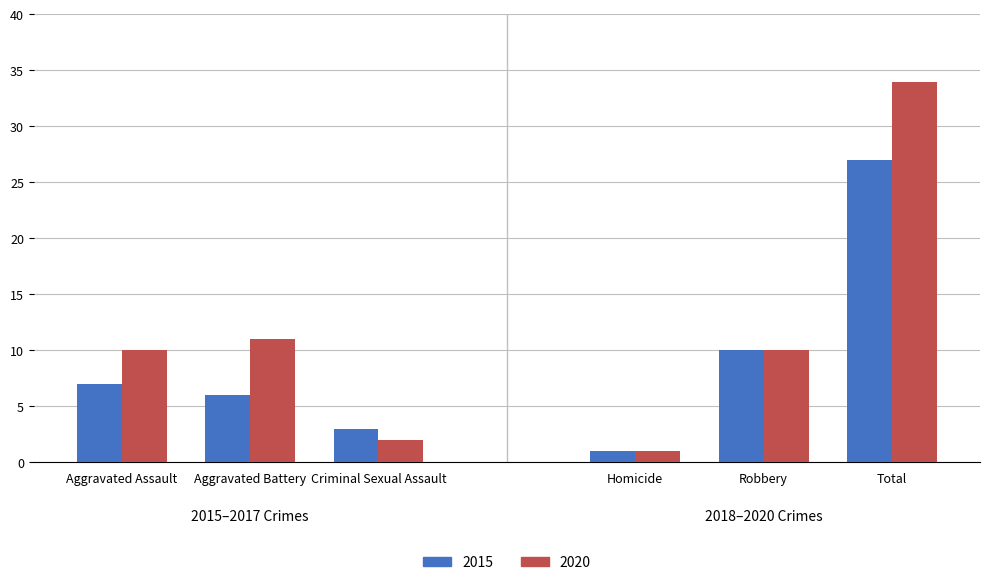

At how many categories does at least one series exceed 28?

1